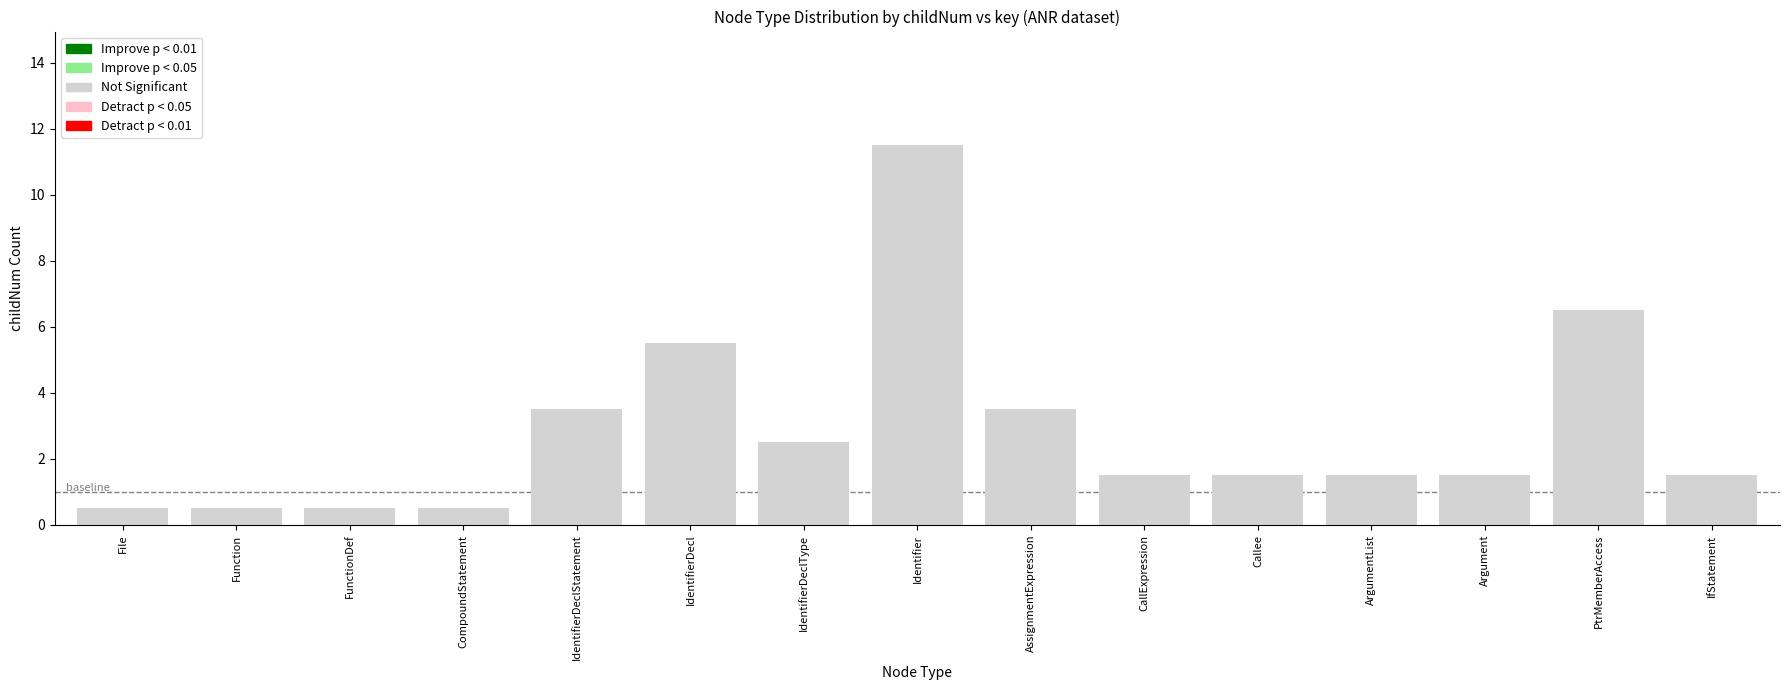

At which category does the chart reach its peak across all series?

Identifier